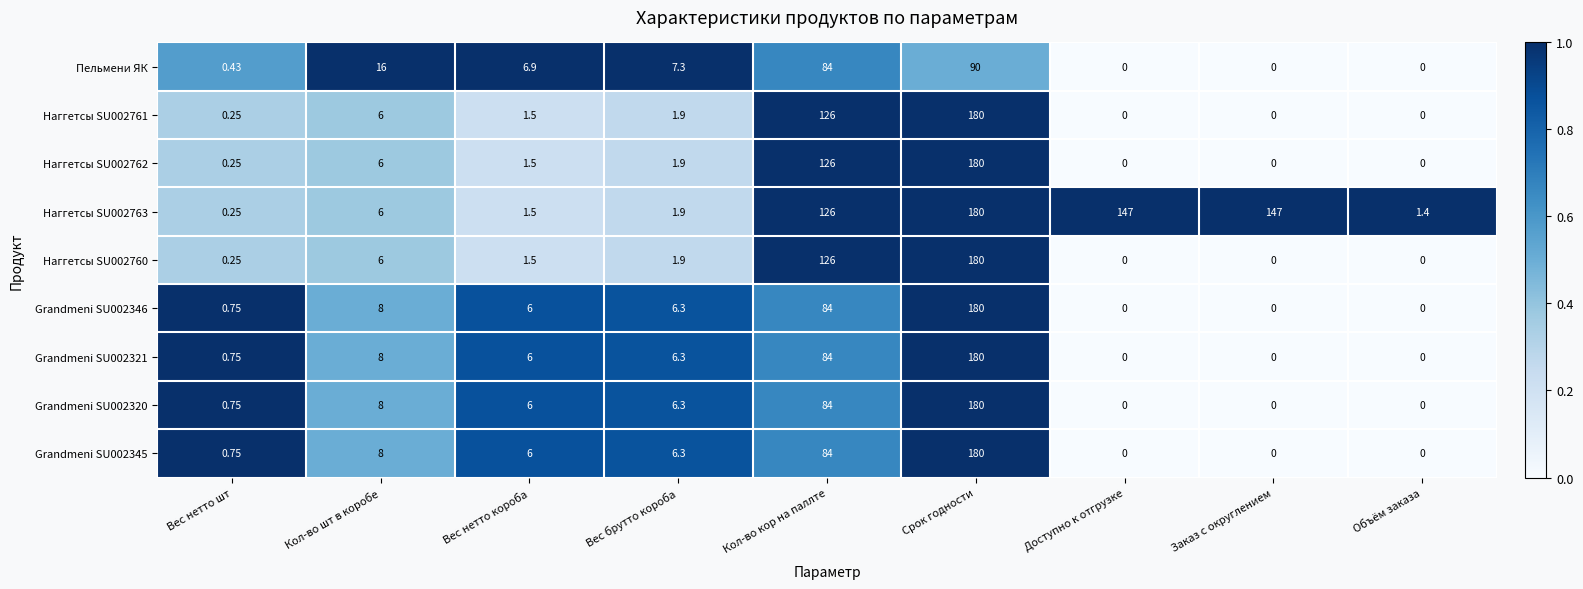

Where does the Наггетсы SU002762 series first go above 1?

Кол-во шт в коробе